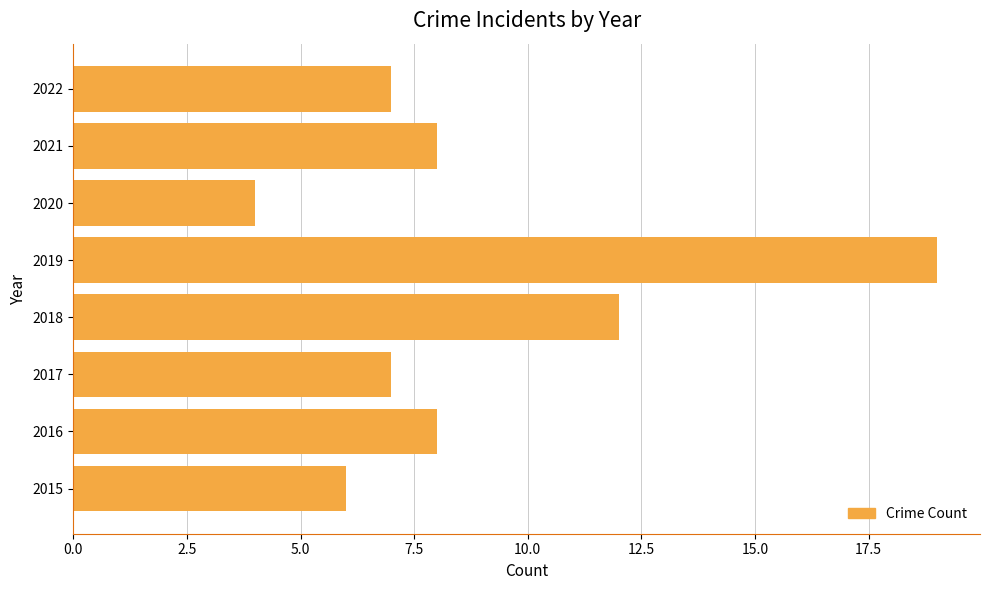

What is the ratio of the value at 2020 to the value at 2021?

0.5